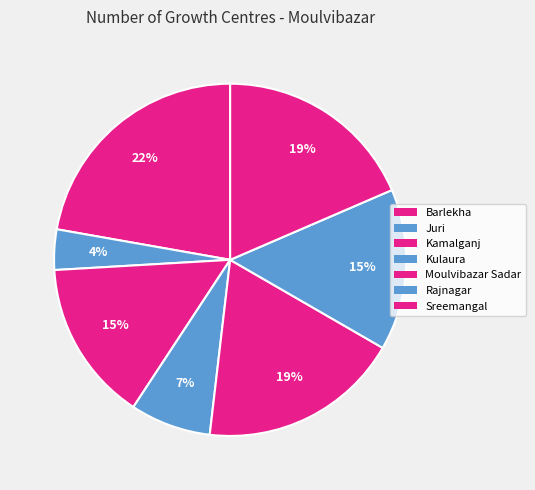

How much of the chart is everything except Barlekha?

77.8%